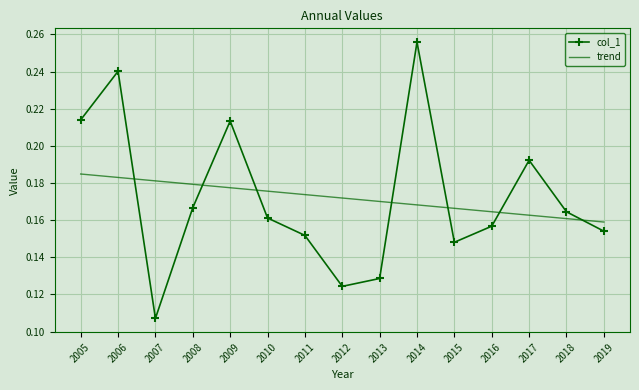

Which category has the highest value across all series?

2014